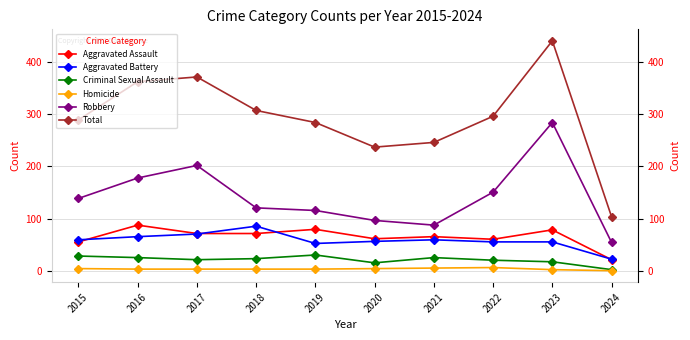

Reading left to right, list all the values displayed in this chart.

Aggravated Assault: 2015=56	2016=88	2017=72	2018=72	2019=80	2020=62	2021=66	2022=61	2023=79	2024=22
Aggravated Battery: 2015=60	2016=66	2017=71	2018=86	2019=53	2020=57	2021=60	2022=56	2023=56	2024=23
Criminal Sexual Assault: 2015=29	2016=26	2017=22	2018=24	2019=31	2020=16	2021=26	2022=21	2023=18	2024=3
Homicide: 2015=5	2016=4	2017=4	2018=4	2019=4	2020=5	2021=6	2022=7	2023=3	2024=1
Robbery: 2015=139	2016=178	2017=202	2018=121	2019=116	2020=97	2021=88	2022=151	2023=284	2024=55
Total: 2015=289	2016=362	2017=371	2018=307	2019=284	2020=237	2021=246	2022=296	2023=440	2024=104